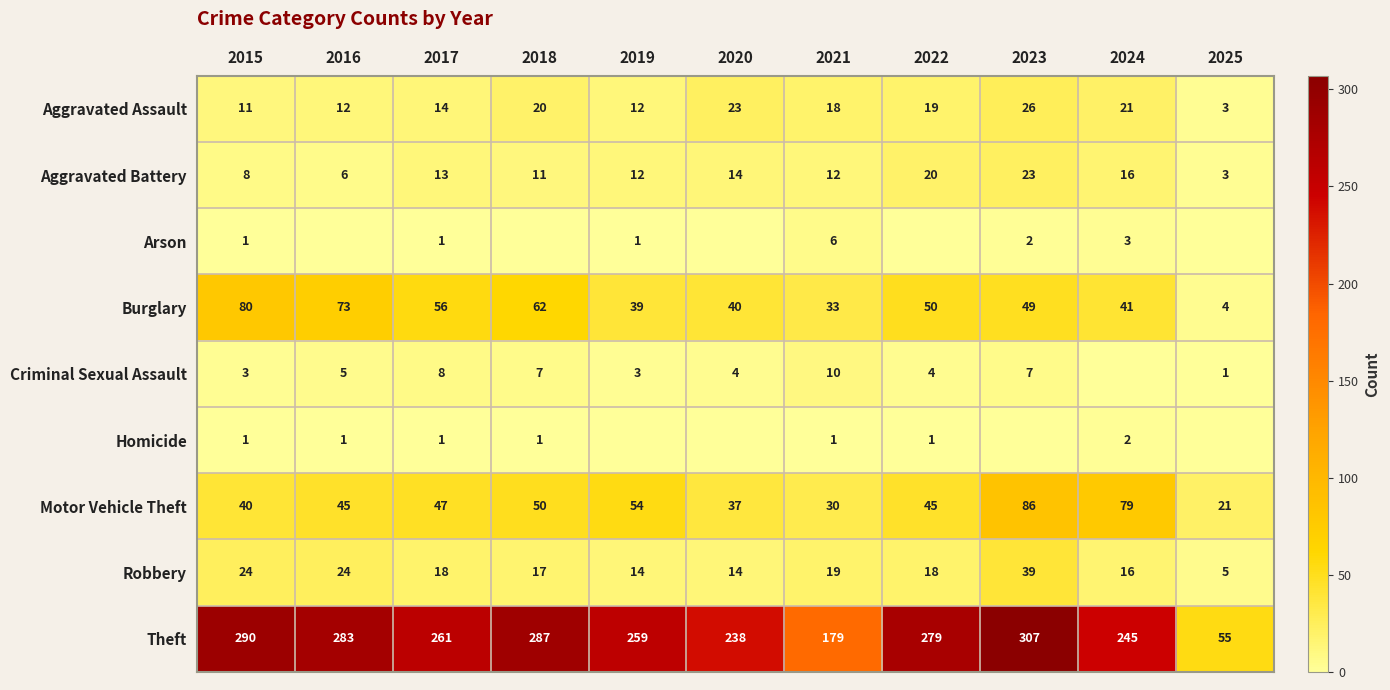

List the labels in order of Burglary value, largest first.

2015, 2016, 2018, 2017, 2022, 2023, 2024, 2020, 2019, 2021, 2025